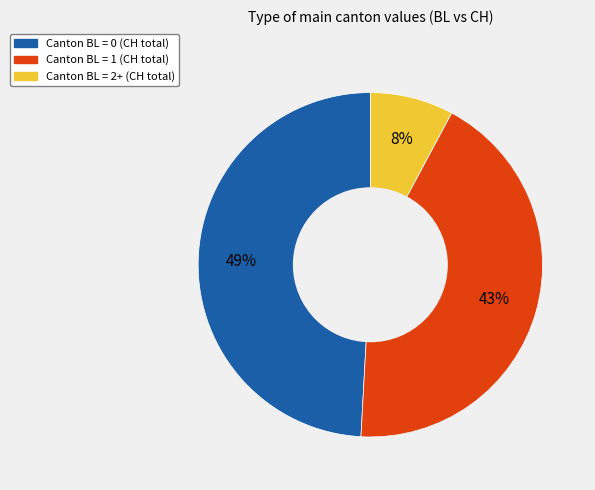

To the nearest percent, what is the average slice percentage?

33%